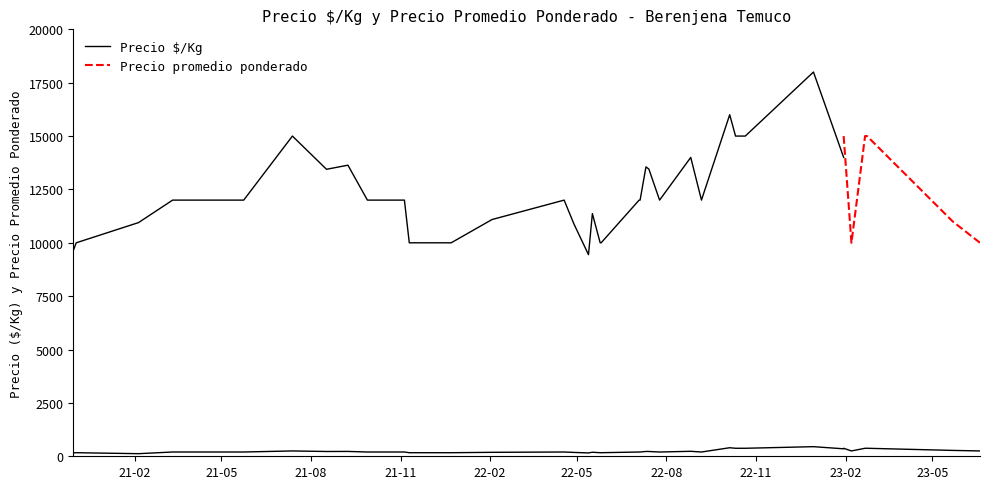

Count the number of categories in the chart.

40